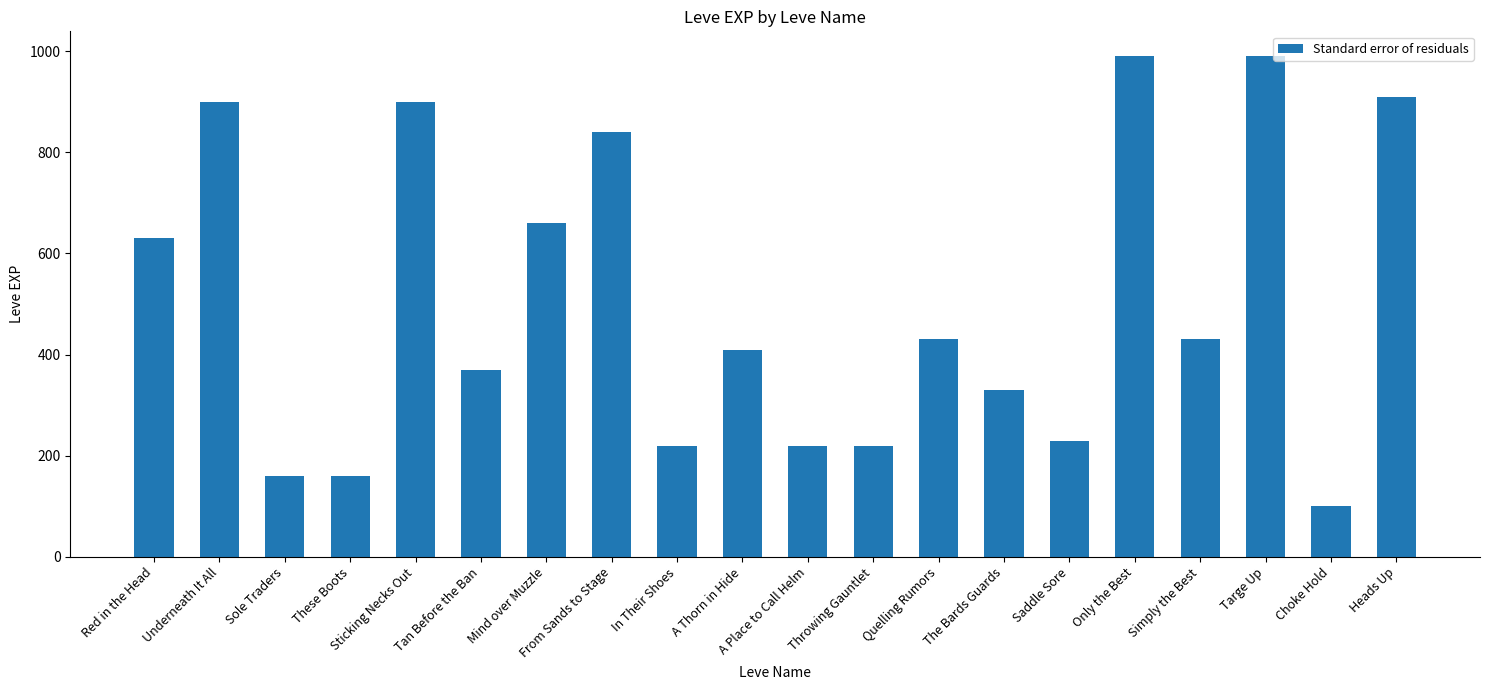

Read the value at In Their Shoes.

220